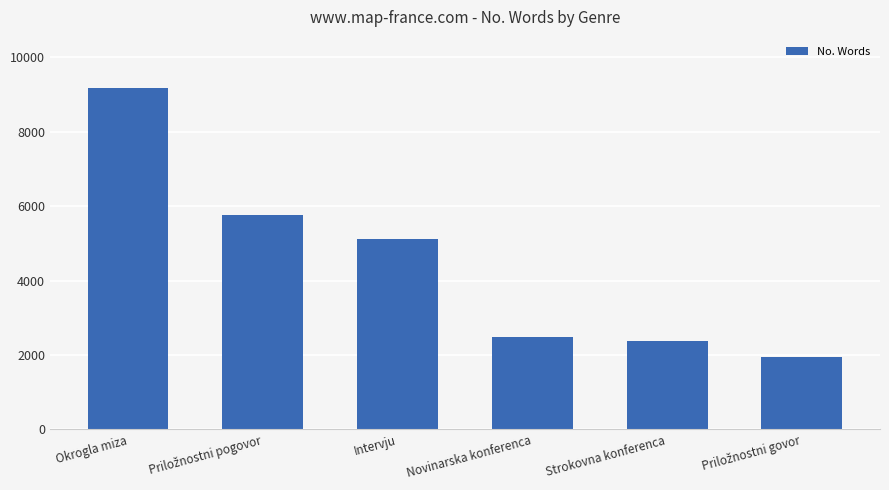

What is the smallest value displayed?

1956